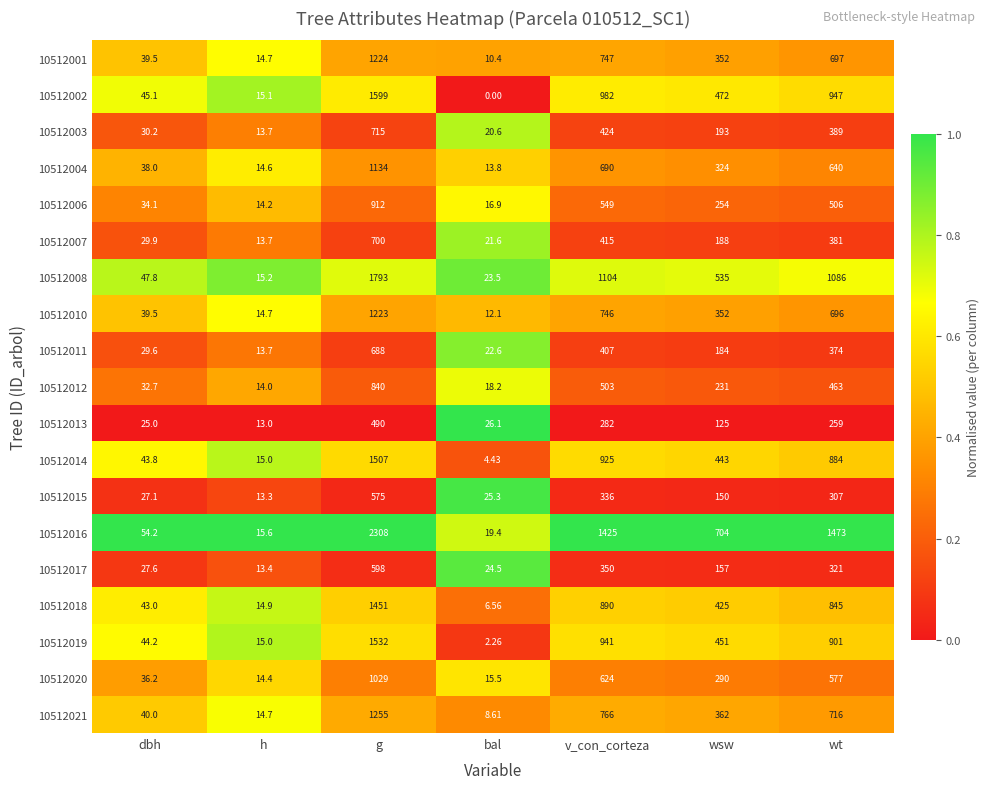

Is the value of 10512020 at g greater than the value of 10512015 at wt?

Yes